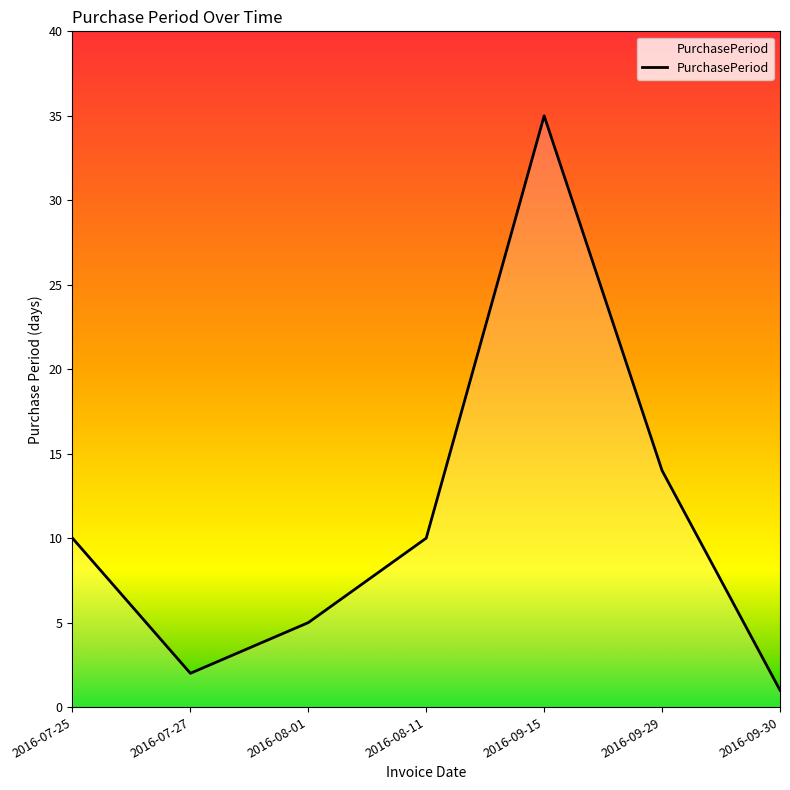

Where is the first local maximum?

2016-09-15